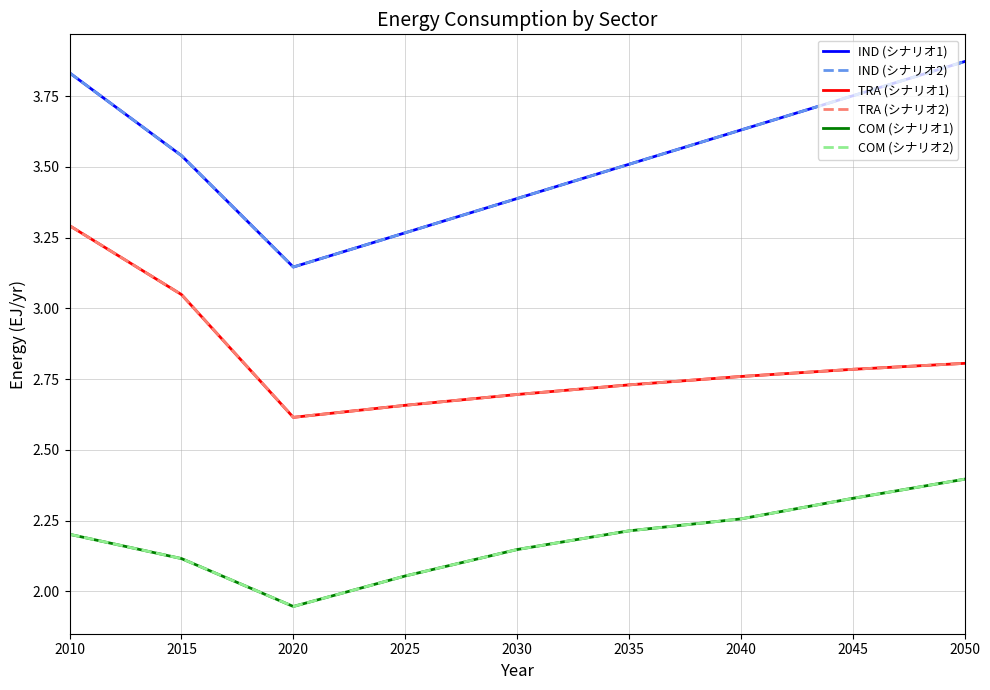

What is the value of the COM (シナリオ1) point at the 5th from the left?

2.1